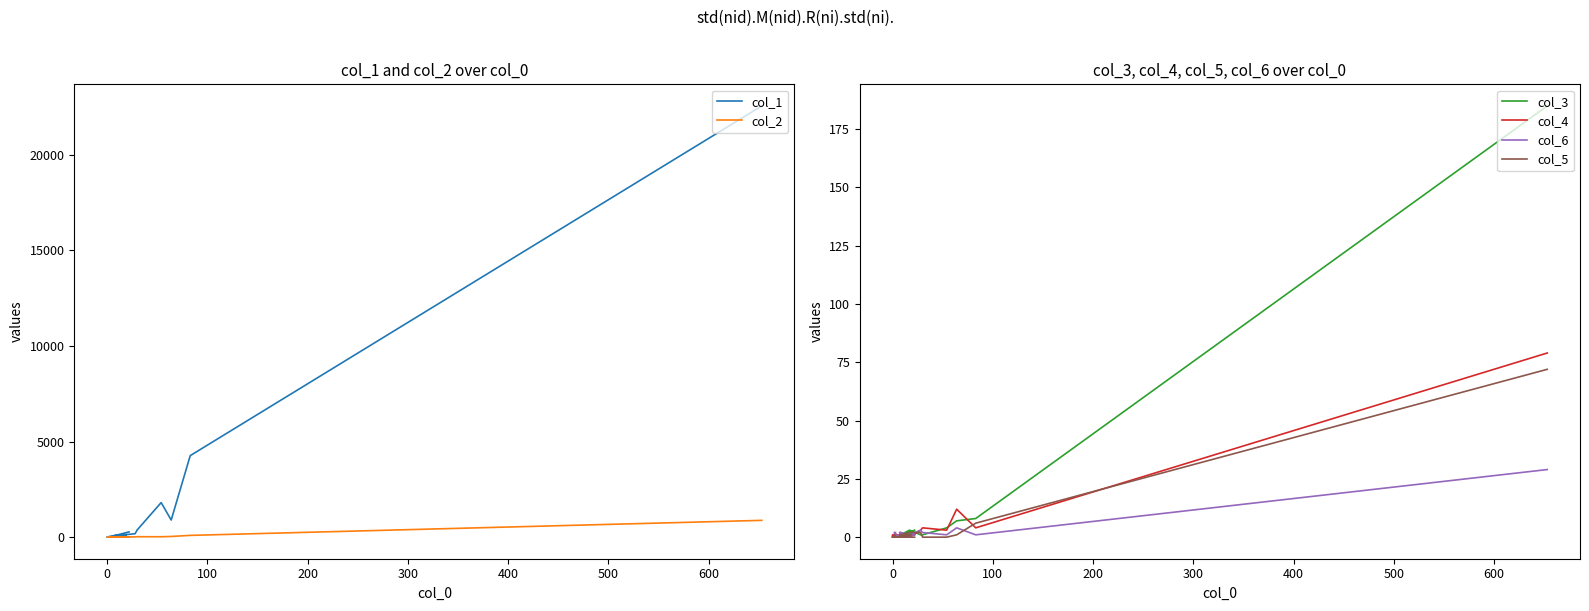

What is the difference between the maximum and minimum values in the col_2 series?

879